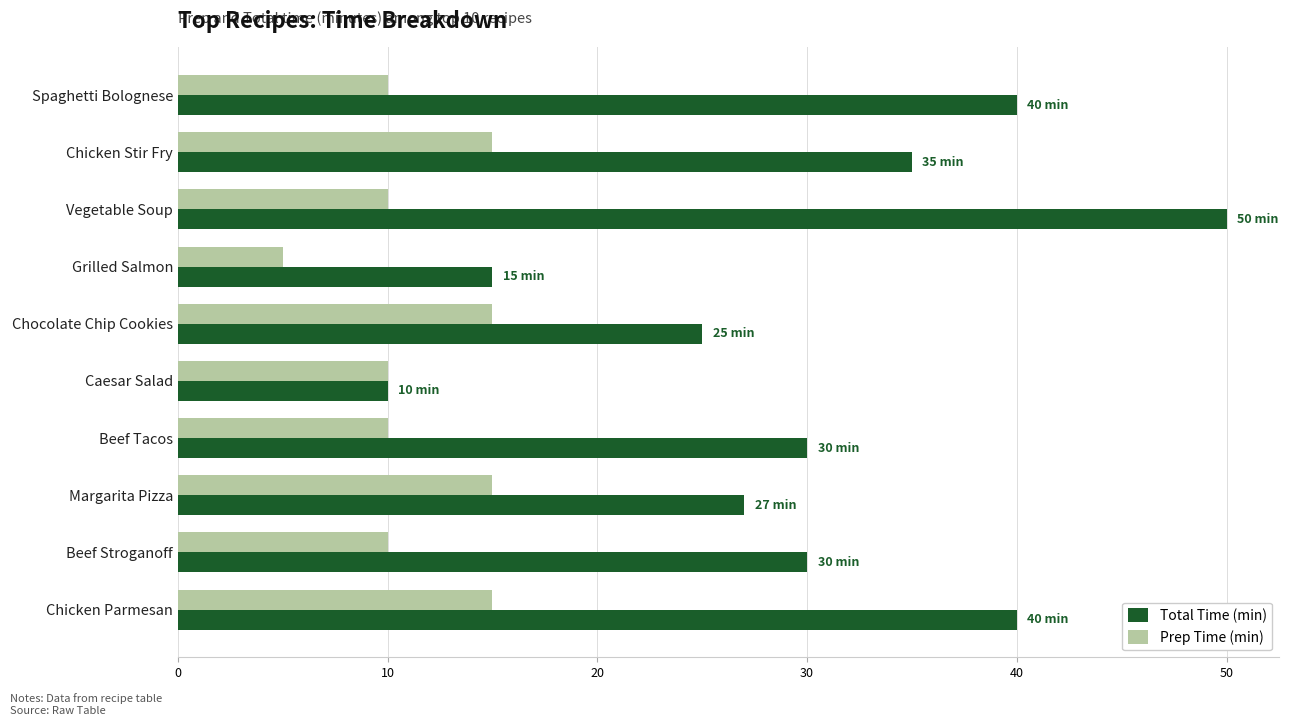

What is the lowest value of the Total Time (min) series?

10